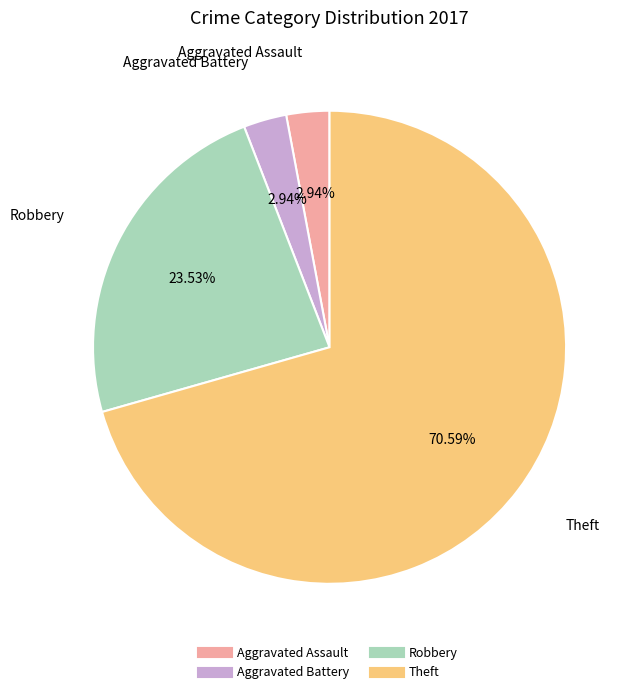

Is there any slice that represents more than half of the pie?

Yes